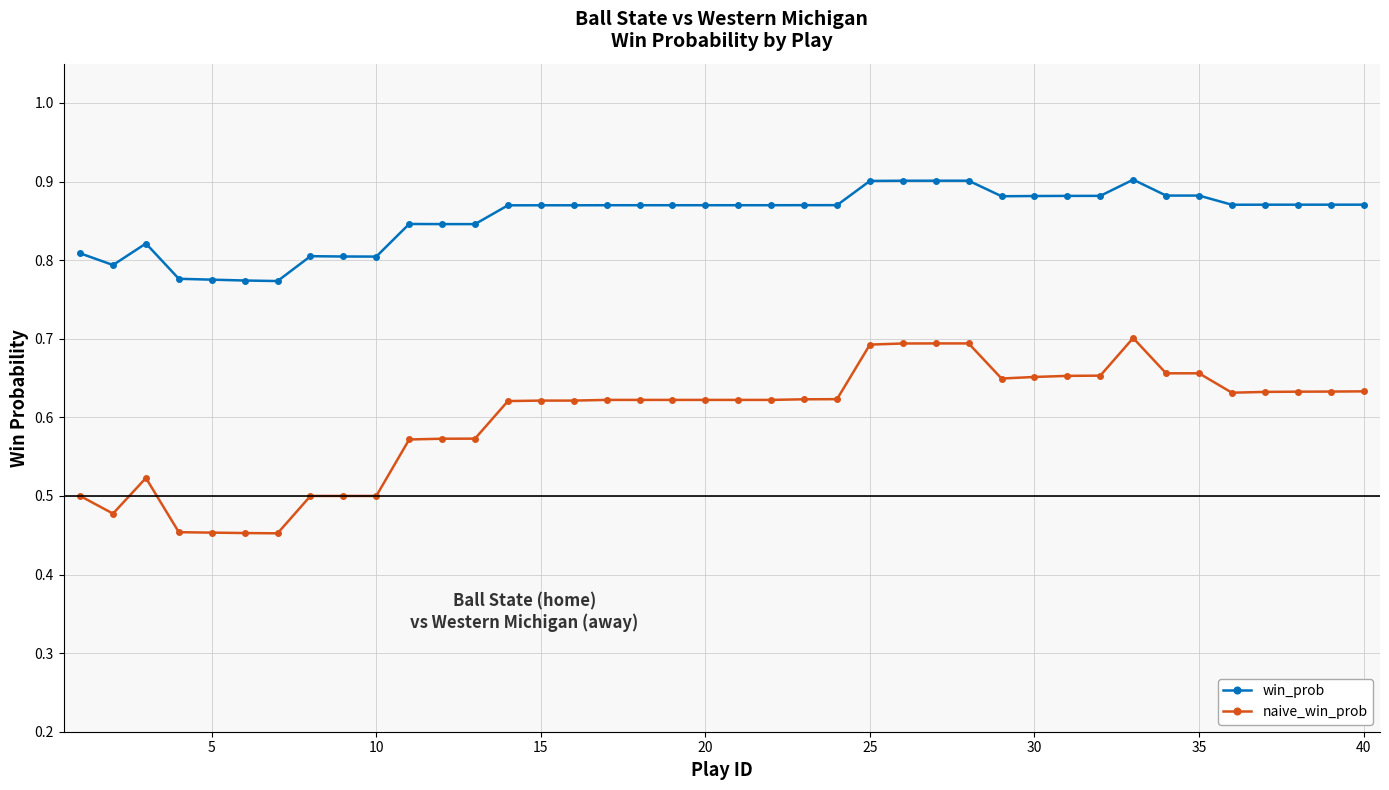

How many distinct data groups are displayed?

2